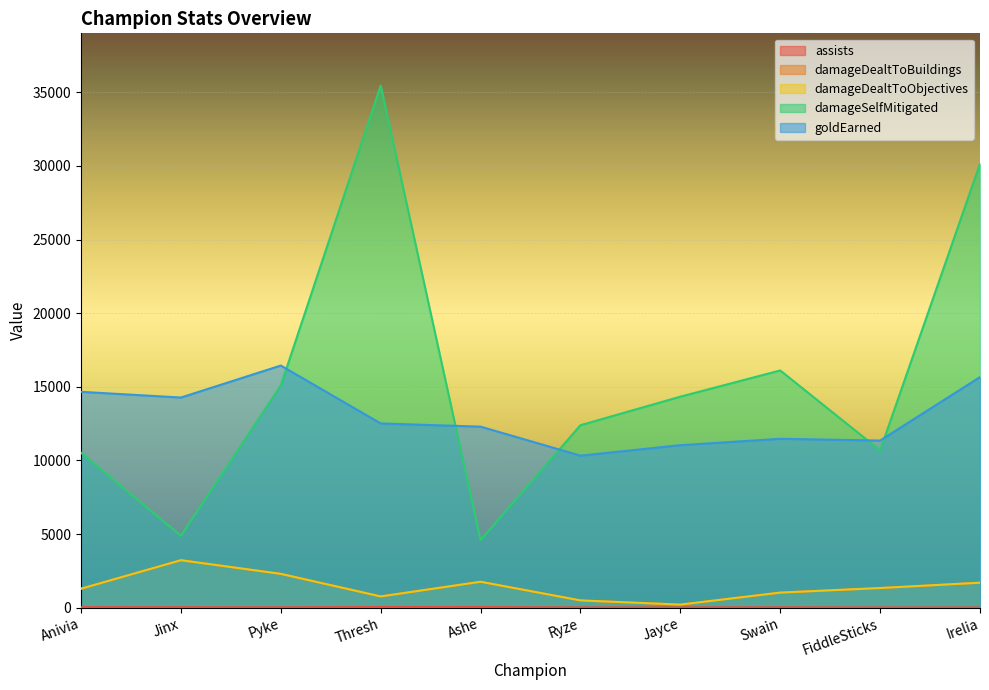

Where does the assists series first go above 23?

Anivia